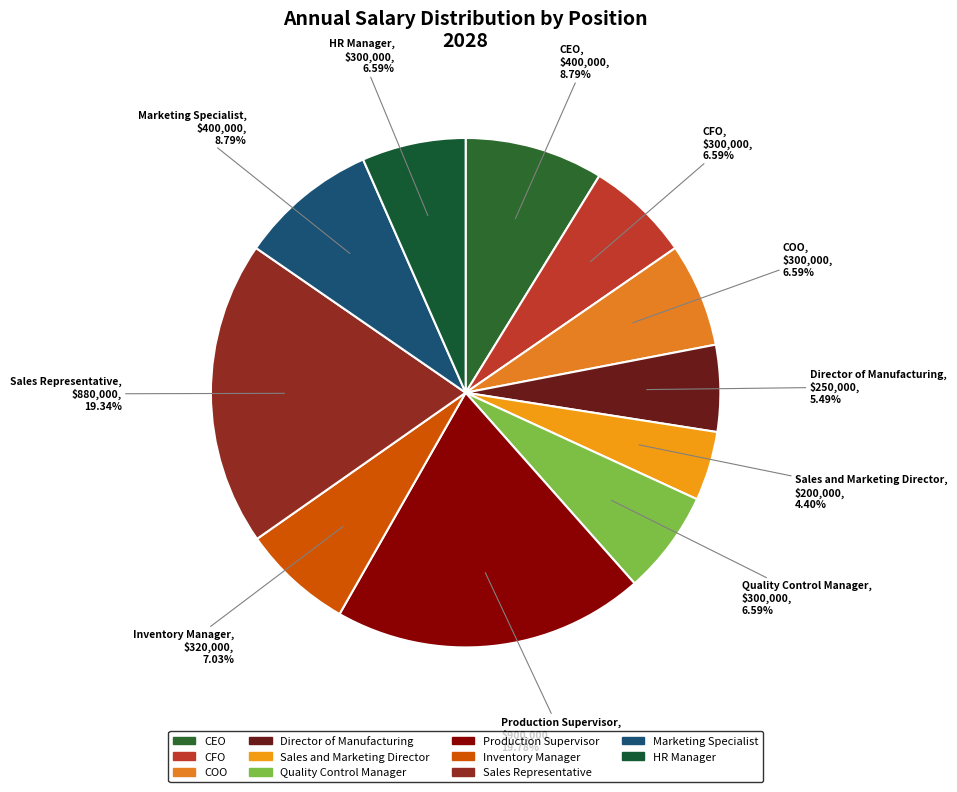

How many segments does this pie chart have?

11